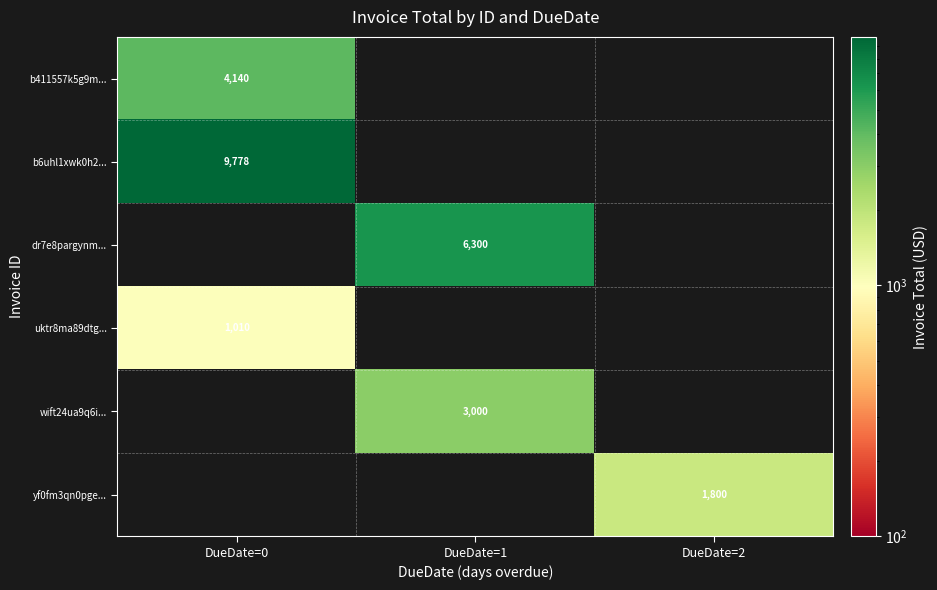

Count the number of categories in the chart.

3